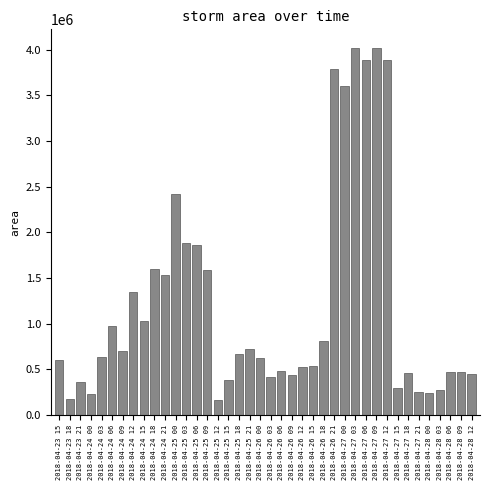

Between 2018-04-23 15 and 2018-04-23 21, which is larger?

2018-04-23 15